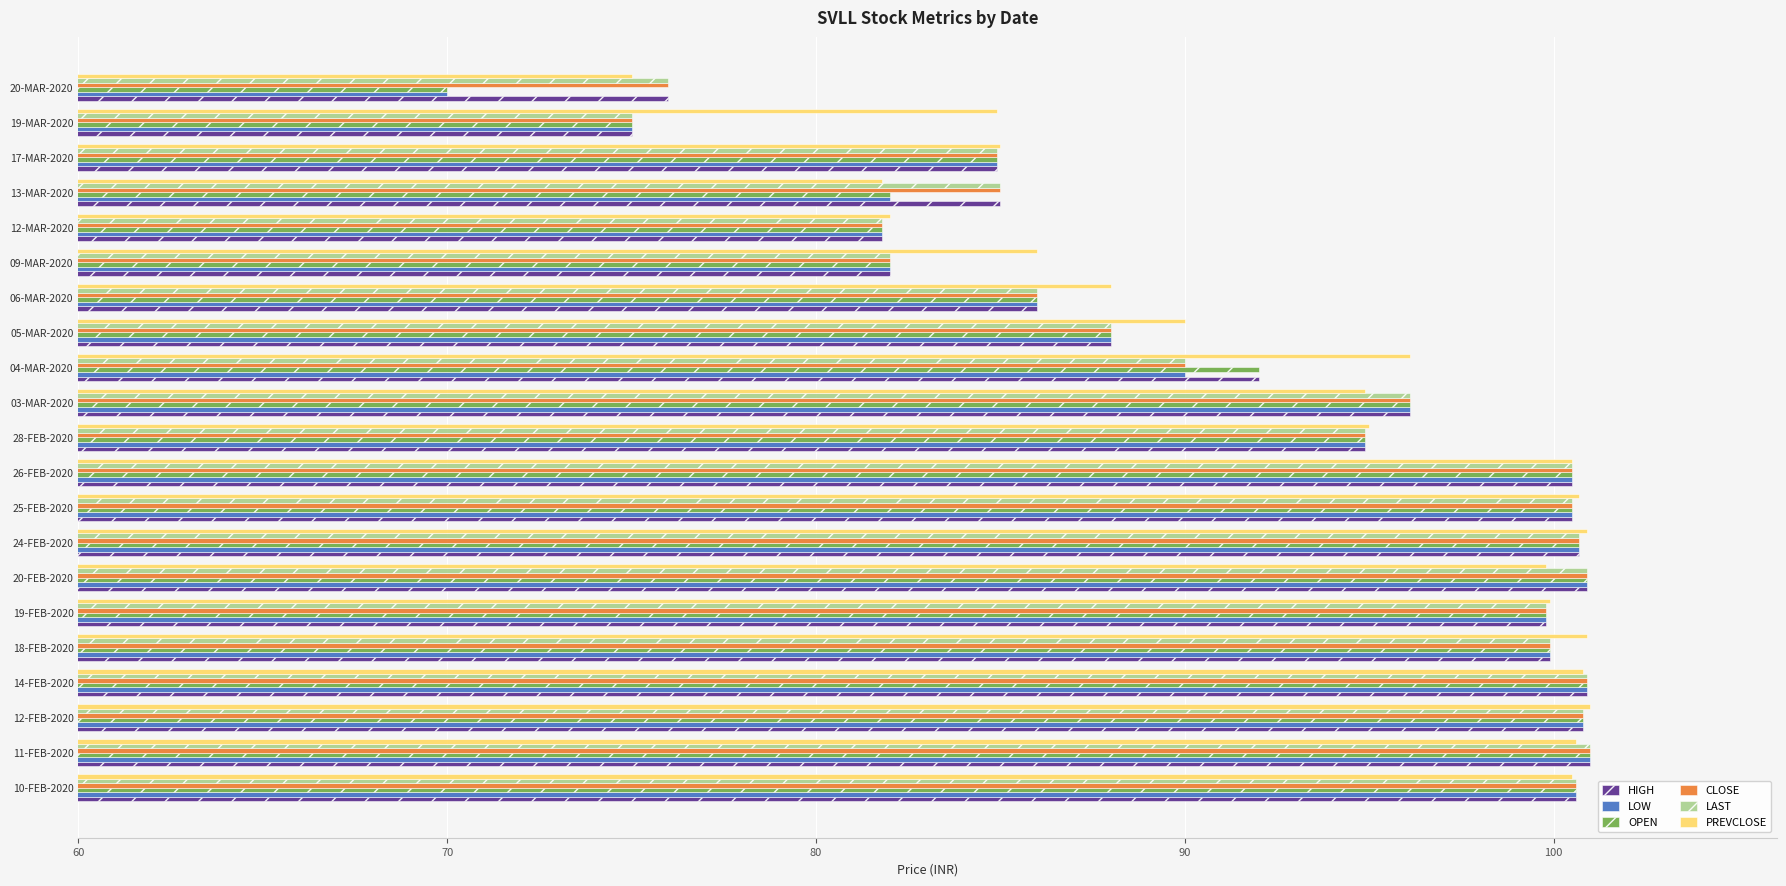

How many distinct data groups are displayed?

6